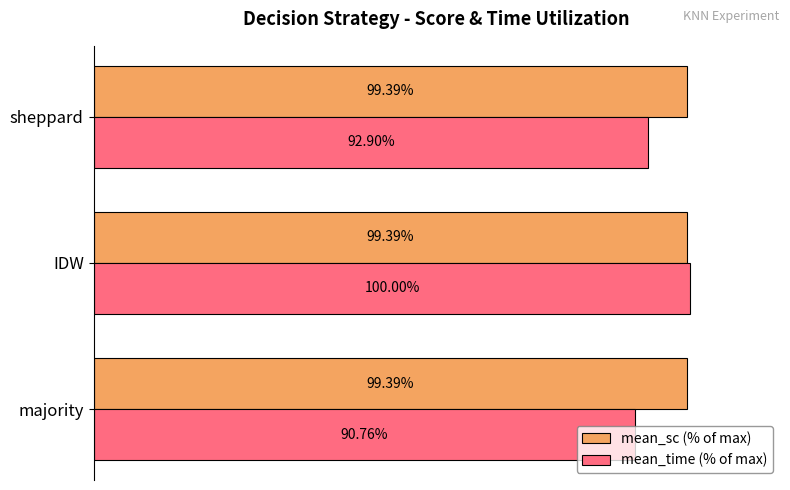

Which label corresponds to the smallest value in the chart?

majority